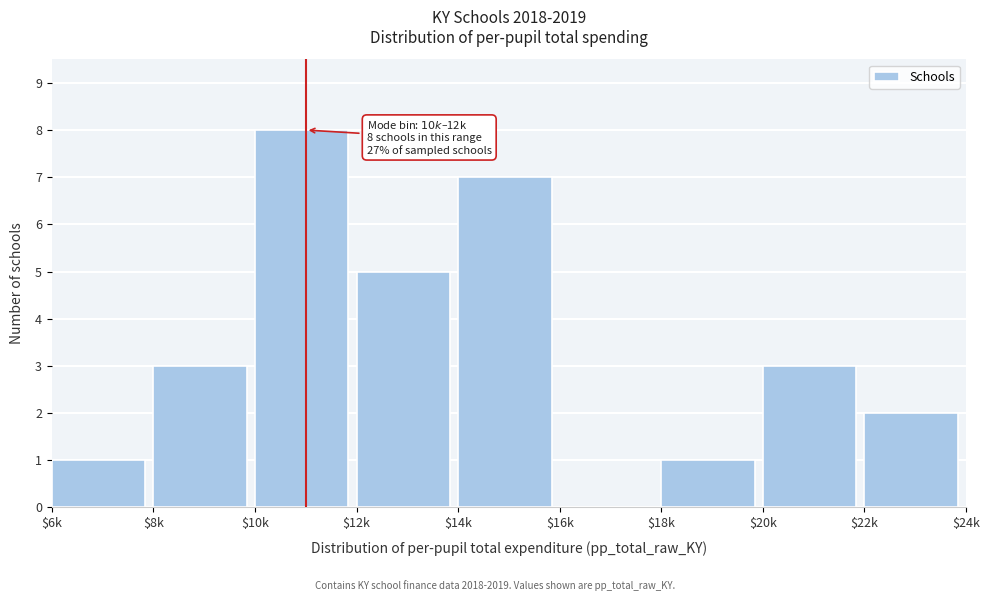

At which category does the chart reach its peak across all series?

$10k